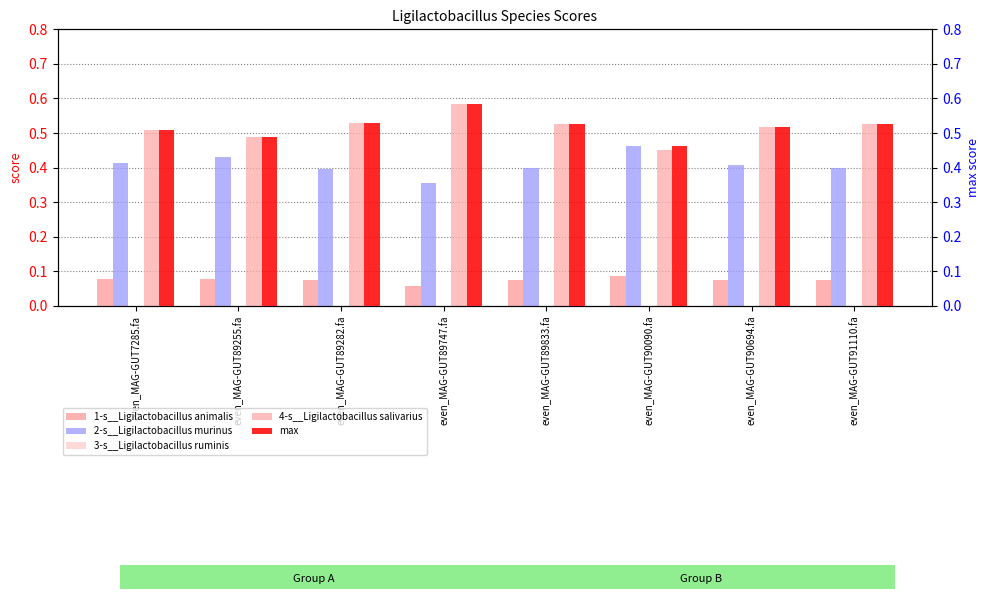

Reading left to right, what are all the values shown in this chart?

1-s__Ligilactobacillus animalis: 0.1	0.1	0.1	0.1	0.1	0.1	0.1	0.1
2-s__Ligilactobacillus murinus: 0.4	0.4	0.4	0.4	0.4	0.5	0.4	0.4
3-s__Ligilactobacillus ruminis: 0.0	0.0	0.0	0.0	0.0	0.0	0.0	0.0
4-s__Ligilactobacillus salivarius: 0.5	0.5	0.5	0.6	0.5	0.5	0.5	0.5
max: 0.5	0.5	0.5	0.6	0.5	0.5	0.5	0.5